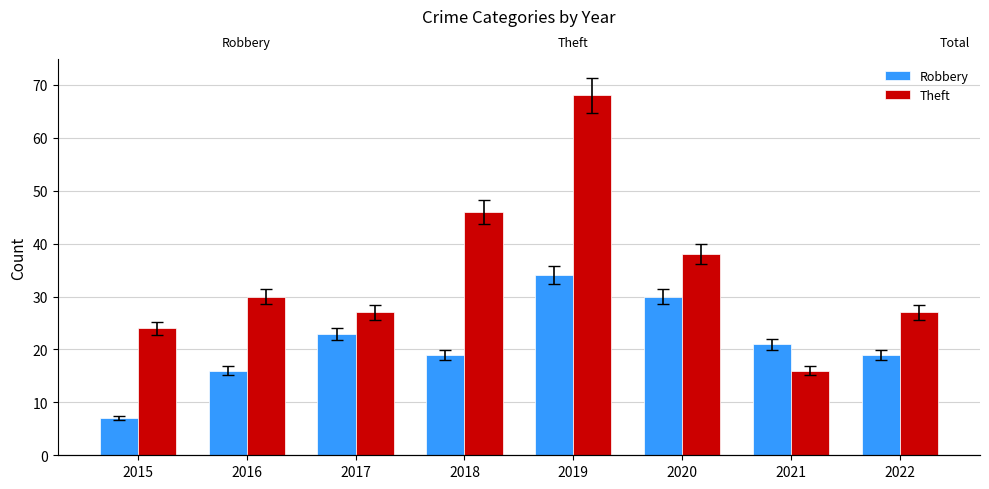

True or false: Theft has a value of 42 at 2019.

False